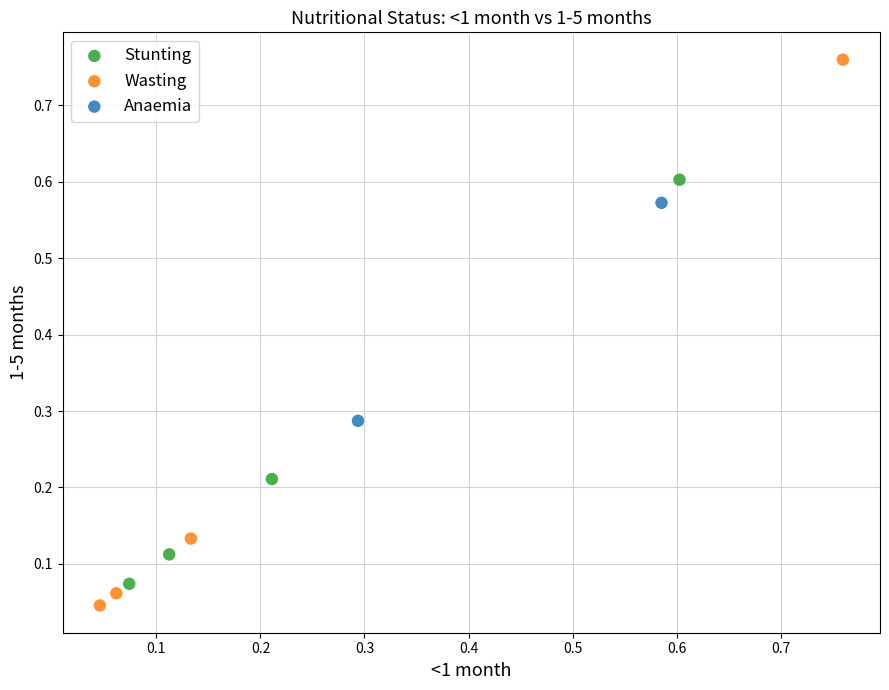

What are all the series names shown in the legend?

Stunting, Wasting, Anaemia